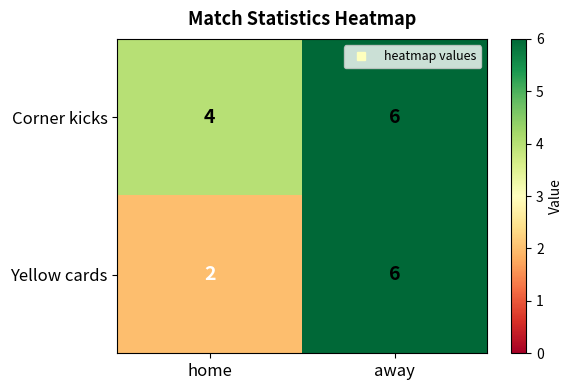

What is the smallest value displayed?

2